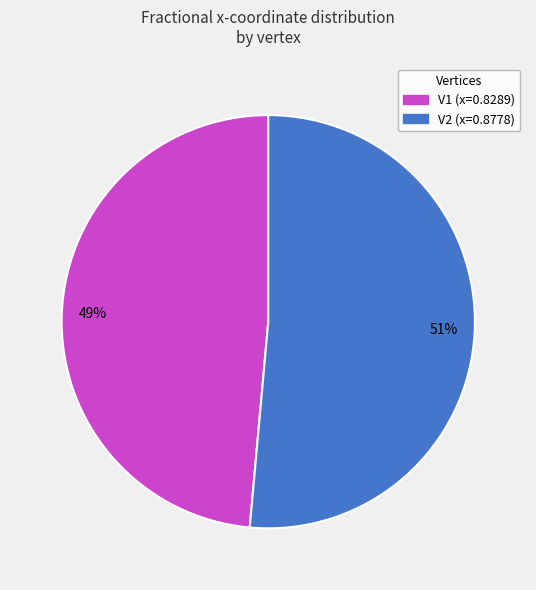

Which slice is the smallest?

V1